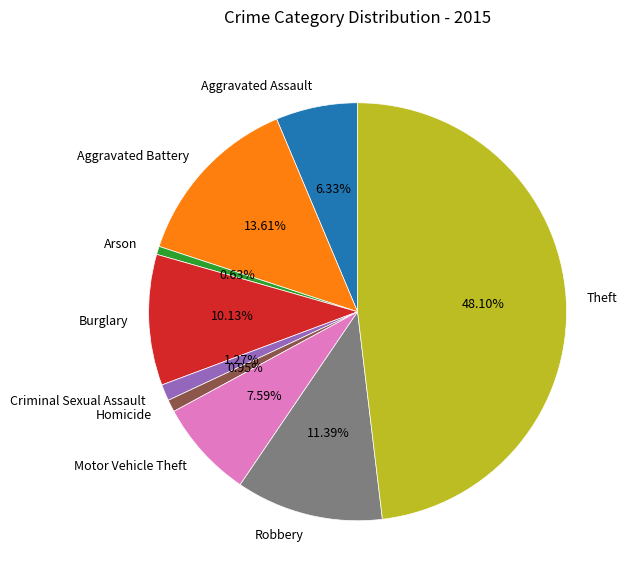

Combined, do Robbery and Motor Vehicle Theft account for over 50%?

No